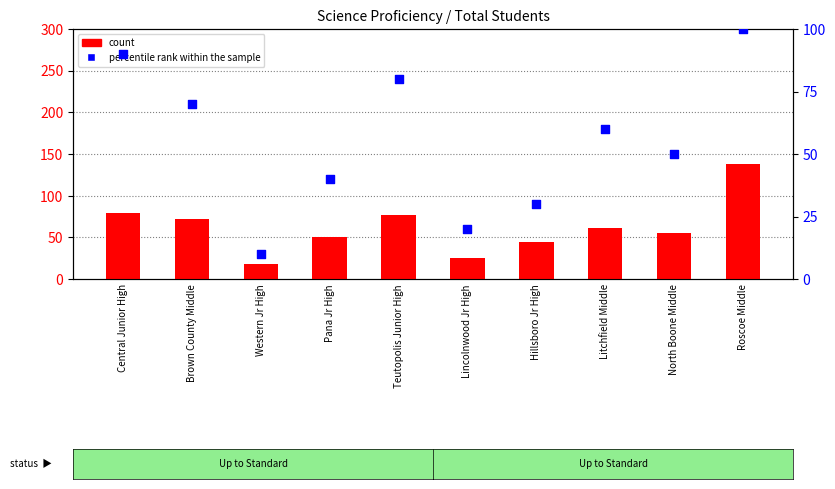

Which series reaches the minimum Y coordinate?

percentile rank within the sample